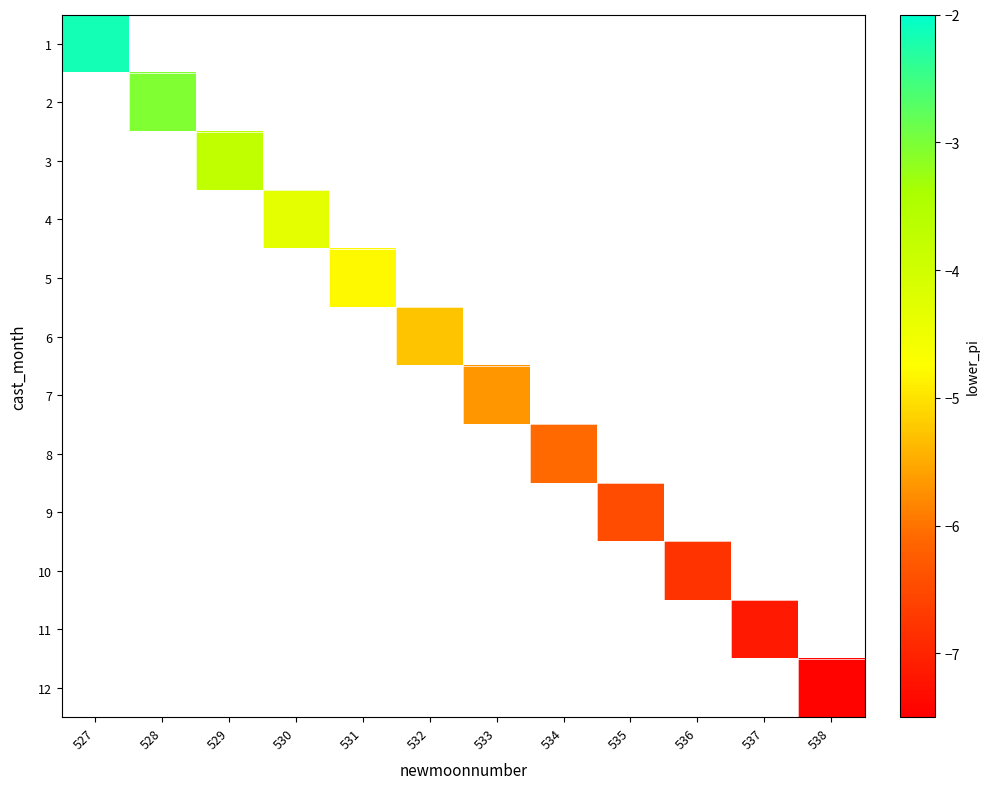

How many negative values does the 2 series have?

1